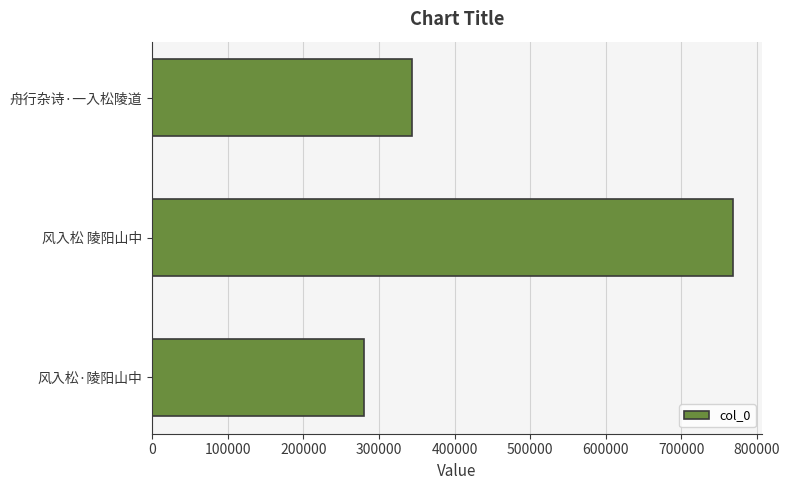

Between 风入松·陵阳山中 and 舟行杂诗·一入松陵道, which is larger?

舟行杂诗·一入松陵道